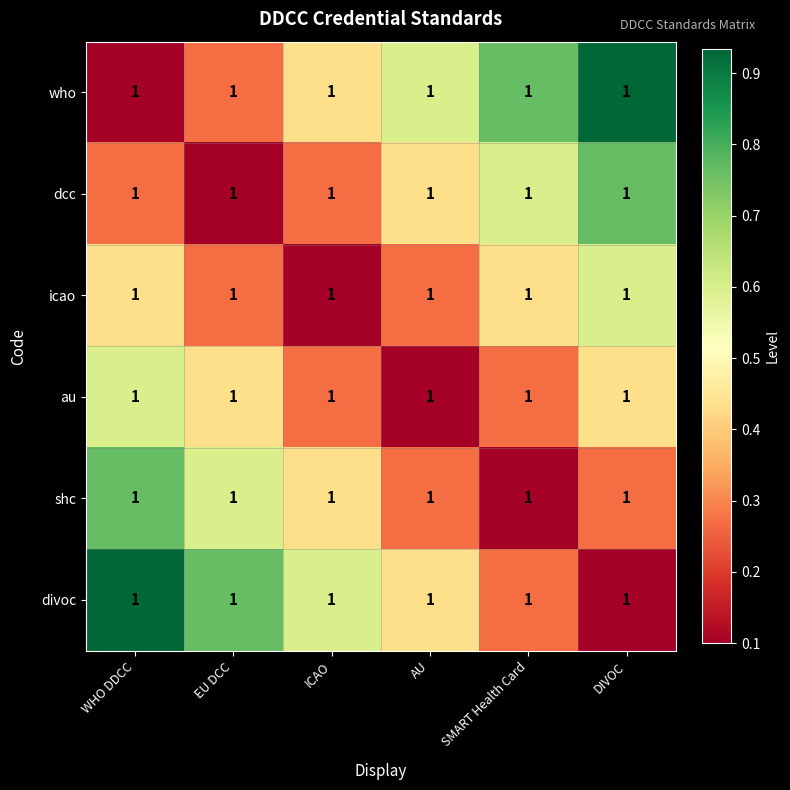

The value of who at SMART Health Card is 0.8. True or false?

True